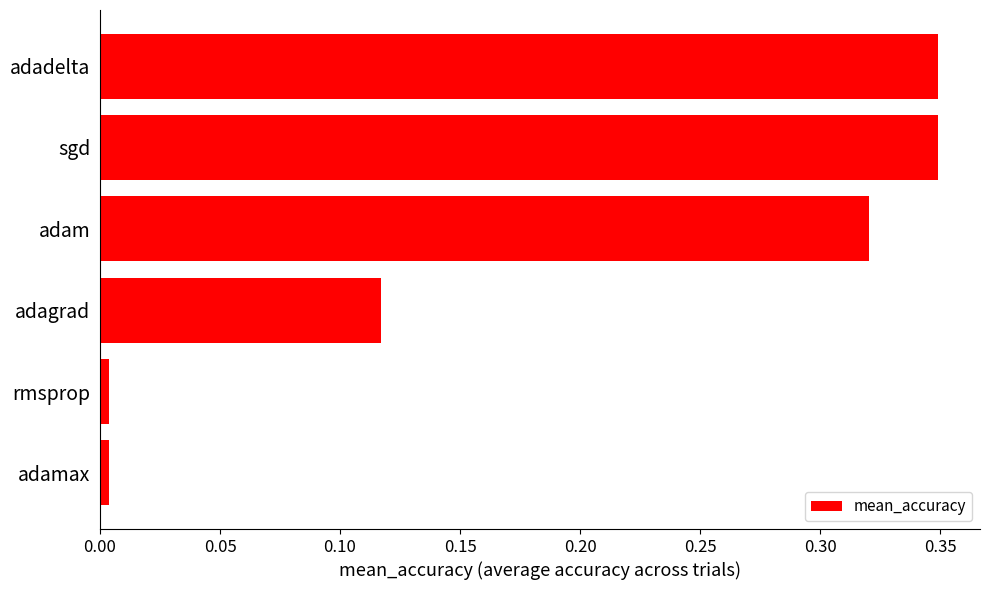

Between rmsprop and adagrad, which is larger?

adagrad